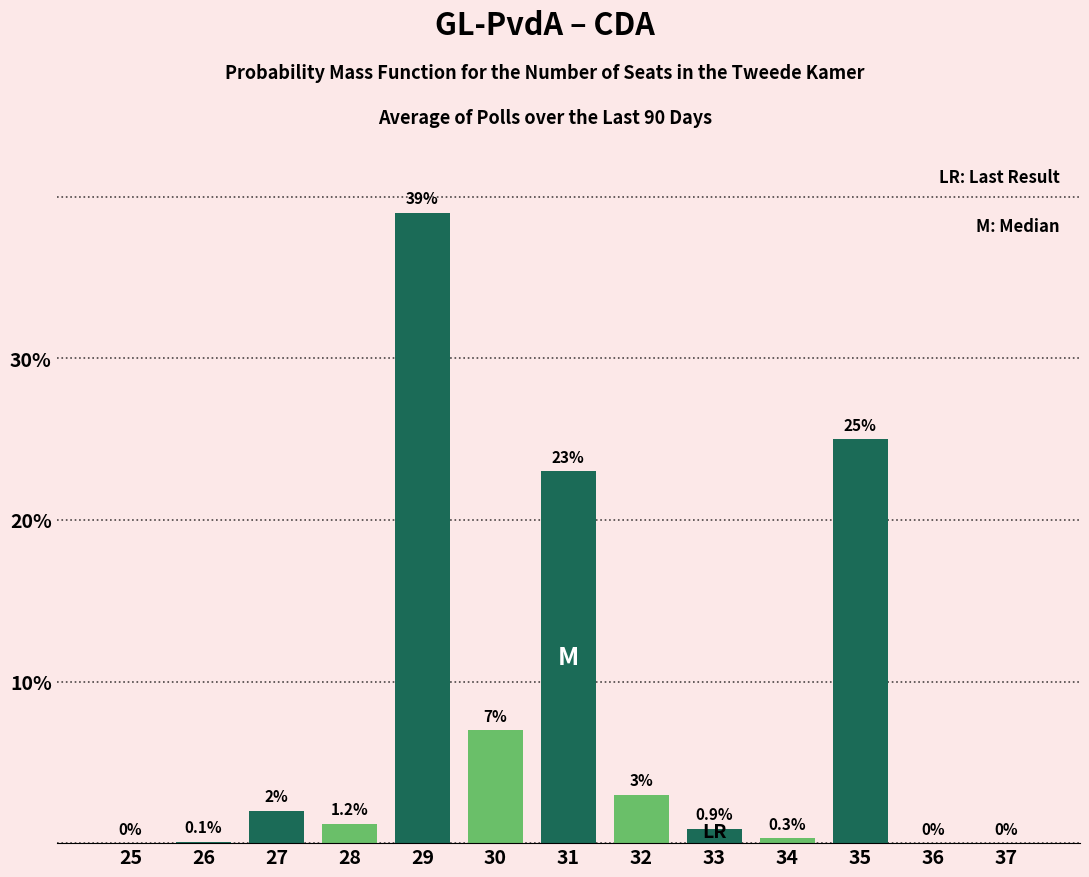

Reading left to right, transcribe all the data shown in this chart.

25=0.0	26=0.1	27=2.0	28=1.2	29=39.0	30=7.0	31=23.0	32=3.0	33=0.9	34=0.3	35=25.0	36=0.0	37=0.0